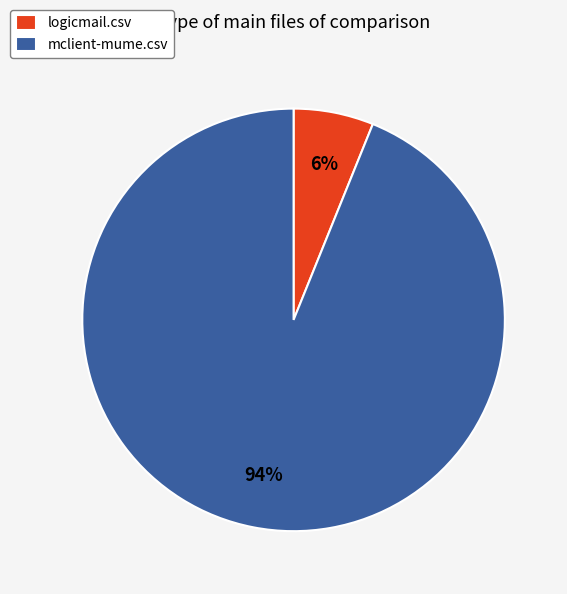

To the nearest percent, what is the average slice percentage?

50%